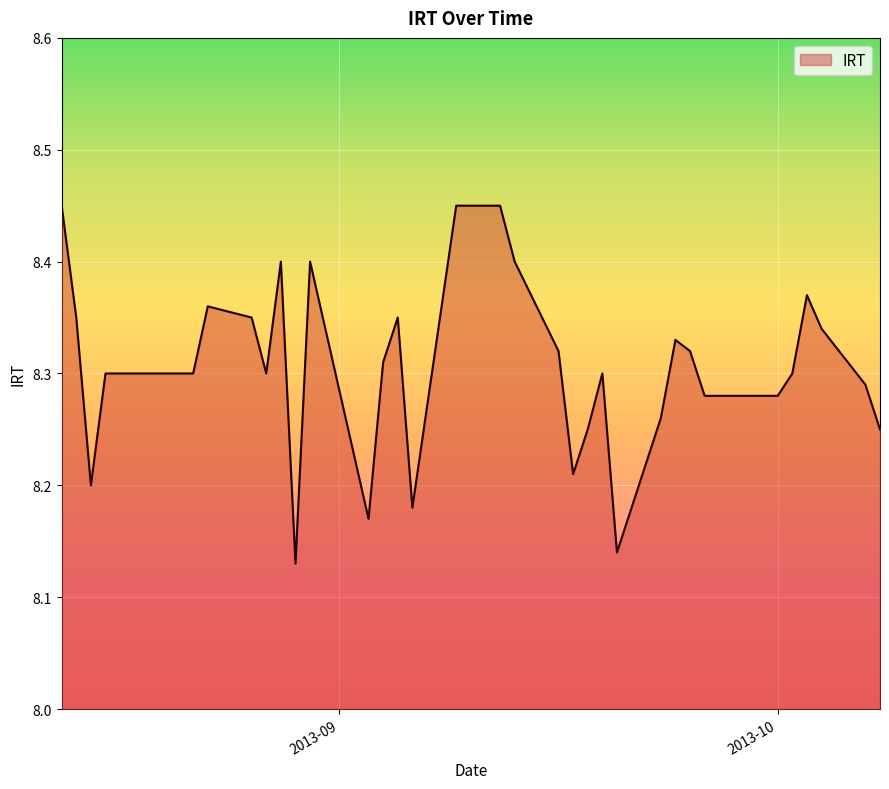

What is the difference between the maximum and minimum values?

0.3